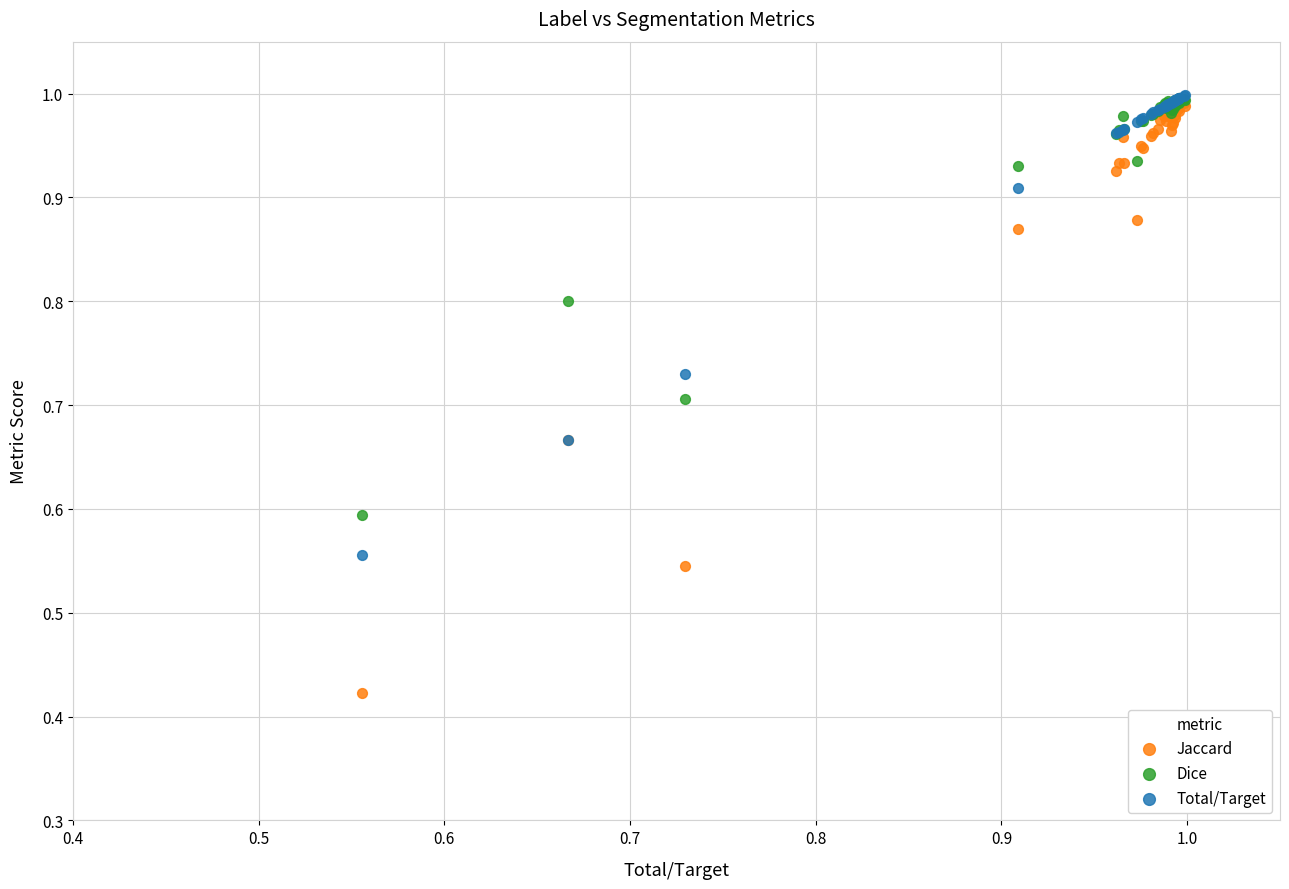

What are all the series names shown in the legend?

Jaccard, Dice, Total/Target